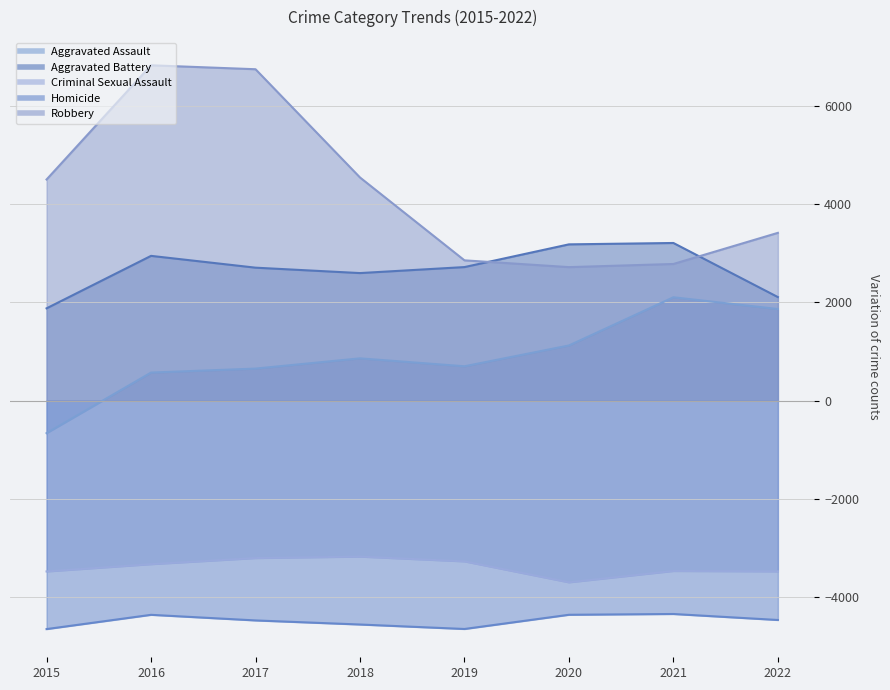

List the labels in order of Aggravated Assault value, smallest first.

2015, 2016, 2017, 2019, 2018, 2020, 2022, 2021